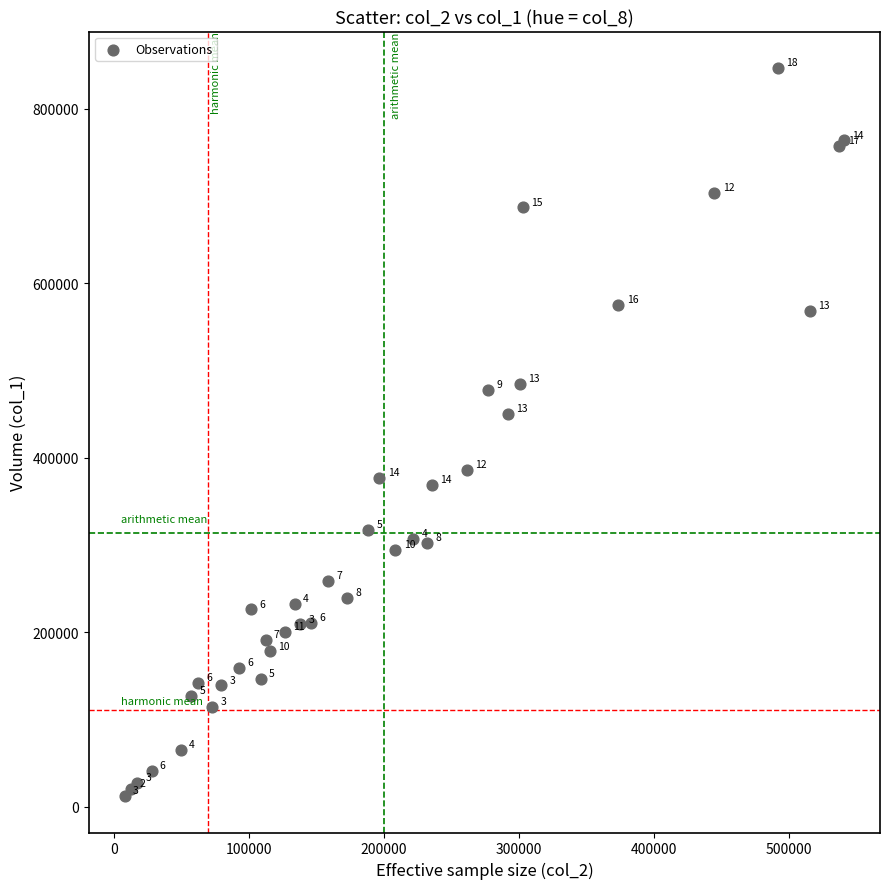

What Y value in the scatter plot is closest to 429500?

450000